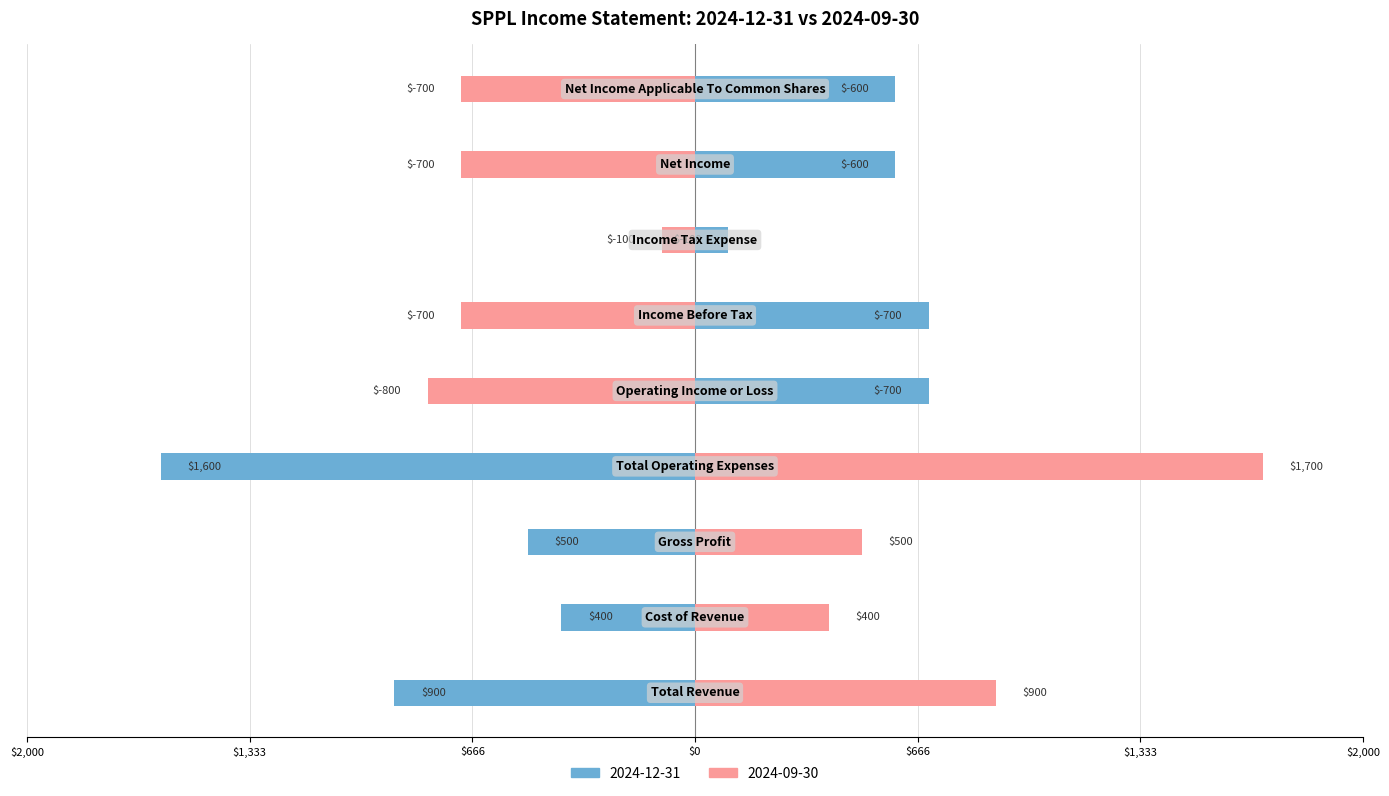

What position from the right is Operating Income or Loss?

5